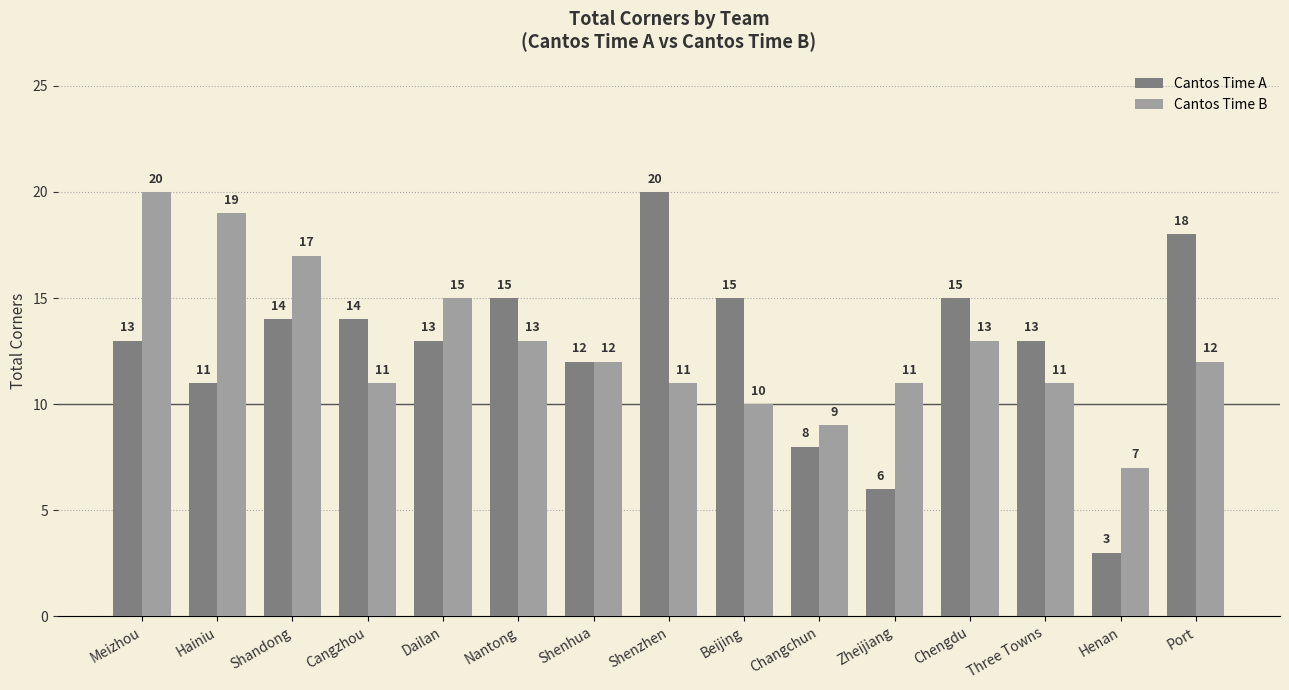

How many data points in Cantos Time A are less than 13?

5